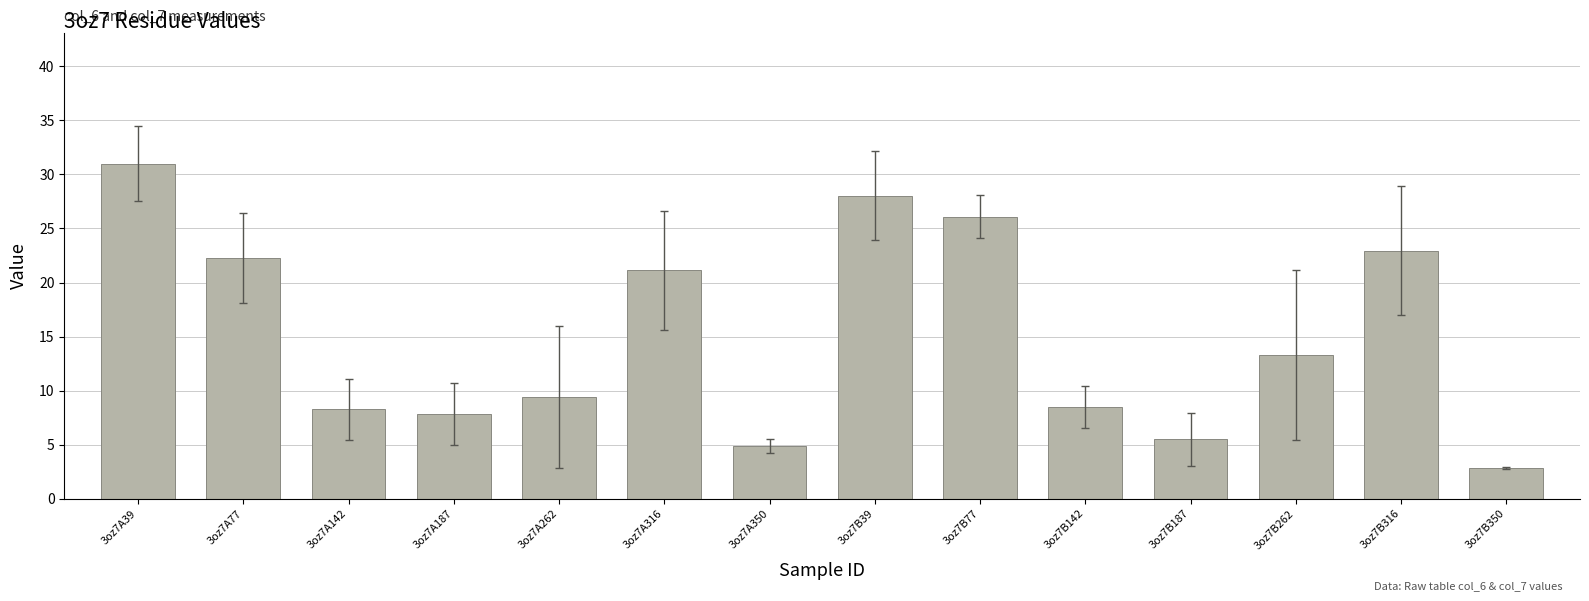

What is the change in value from 3oz7A39 to 3oz7B262?

-17.7